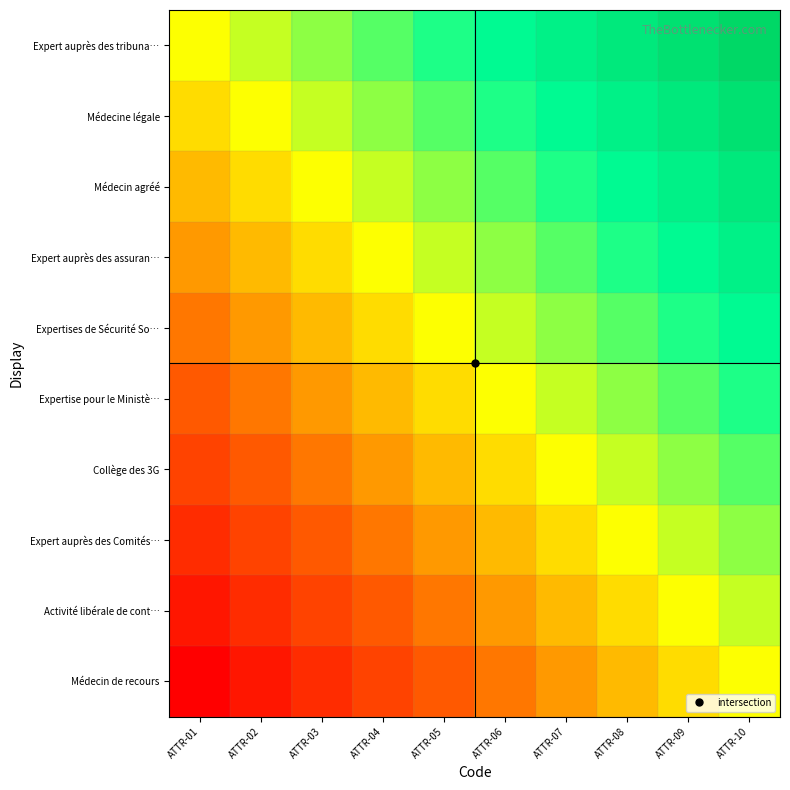

Which series has the largest range (max minus min)?

Expert auprès des tribuna…